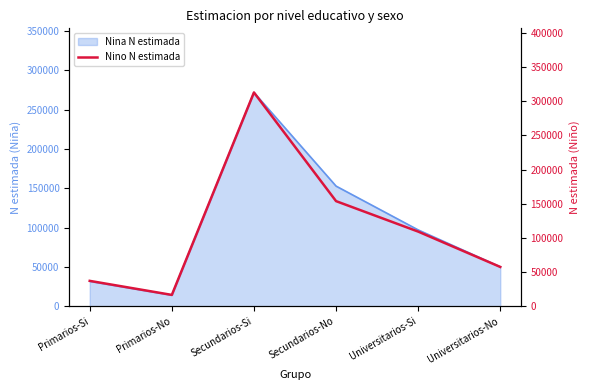

What is the value of the 5th point from the left?

109197